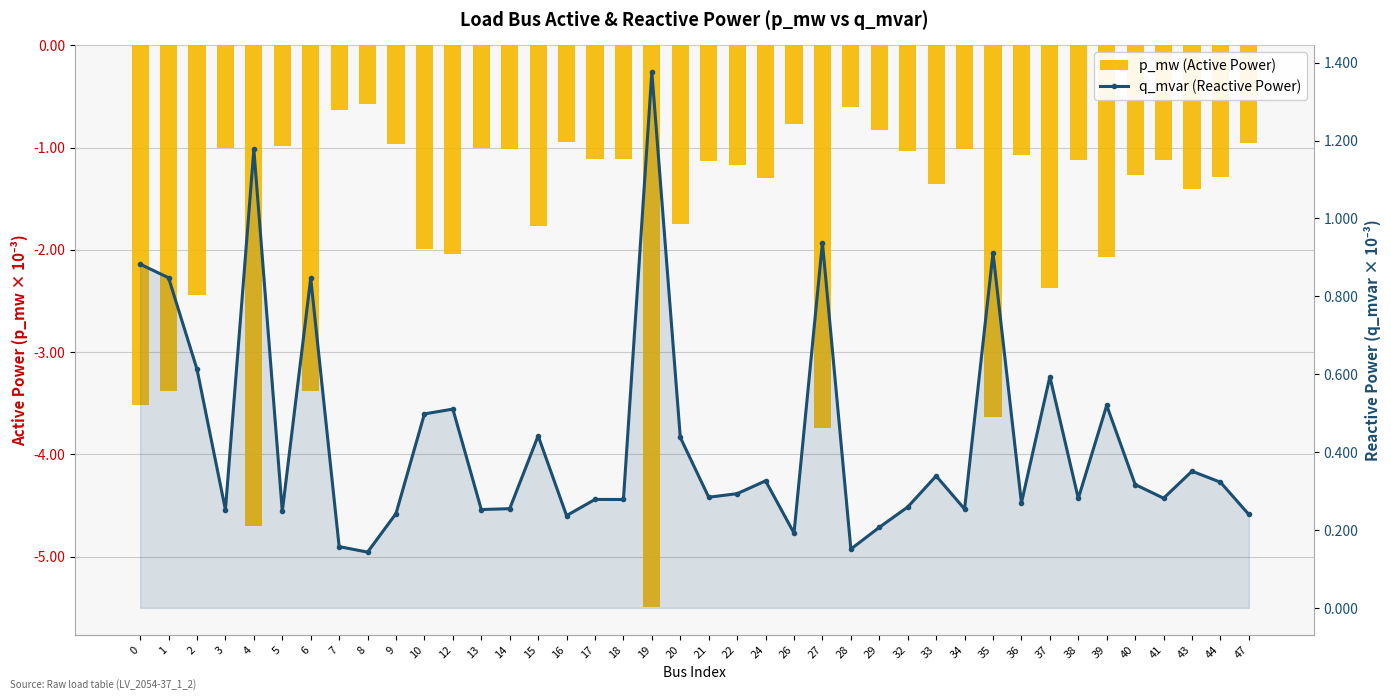

Reading left to right, transcribe all the data shown in this chart.

p_mw (Active Power): -3.5	-3.4	-2.4	-1.0	-4.7	-1.0	-3.4	-0.6	-0.6	-1.0	-2.0	-2.0	-1.0	-1.0	-1.8	-0.9	-1.1	-1.1	-5.5	-1.7	-1.1	-1.2	-1.3	-0.8	-3.7	-0.6	-0.8	-1.0	-1.4	-1.0	-3.6	-1.1	-2.4	-1.1	-2.1	-1.3	-1.1	-1.4	-1.3	-1.0
q_mvar (Reactive Power): 0.9	0.8	0.6	0.3	1.2	0.2	0.8	0.2	0.1	0.2	0.5	0.5	0.3	0.3	0.4	0.2	0.3	0.3	1.4	0.4	0.3	0.3	0.3	0.2	0.9	0.2	0.2	0.3	0.3	0.3	0.9	0.3	0.6	0.3	0.5	0.3	0.3	0.4	0.3	0.2